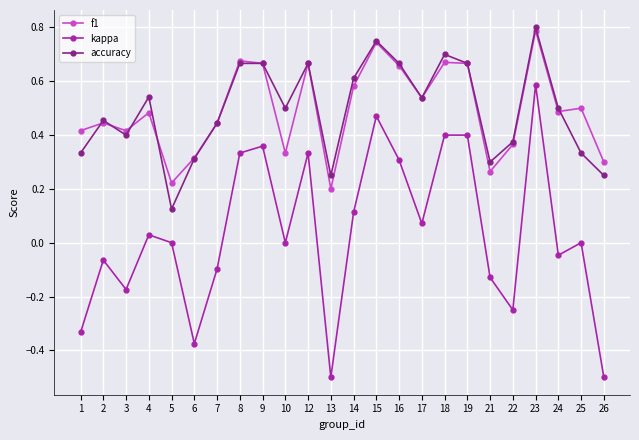

How many lines are shown in the chart?

3